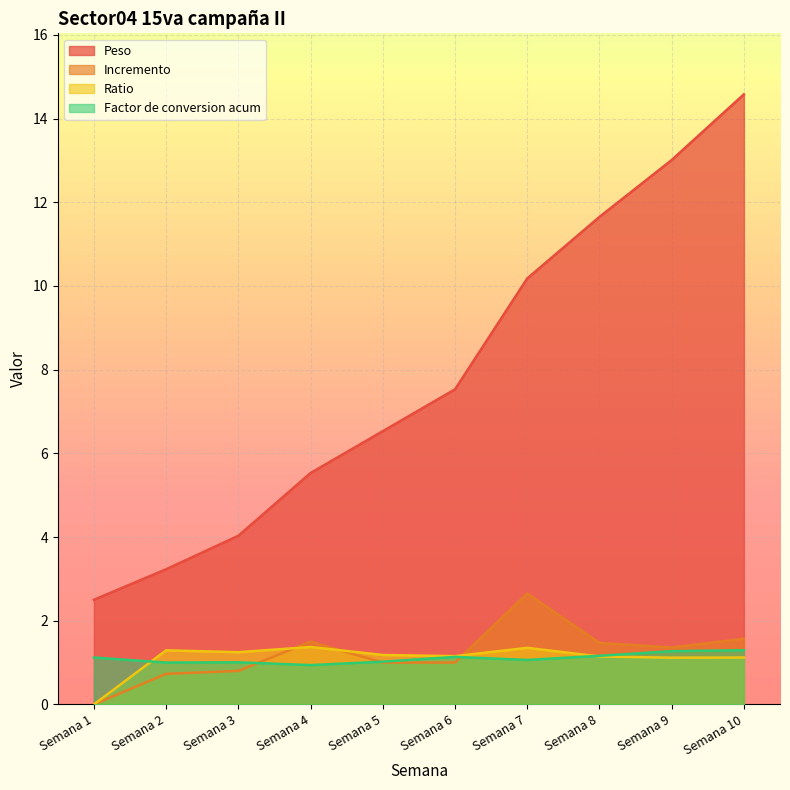

Is the value of Ratio at Semana 7 greater than the value of Incremento at Semana 5?

Yes